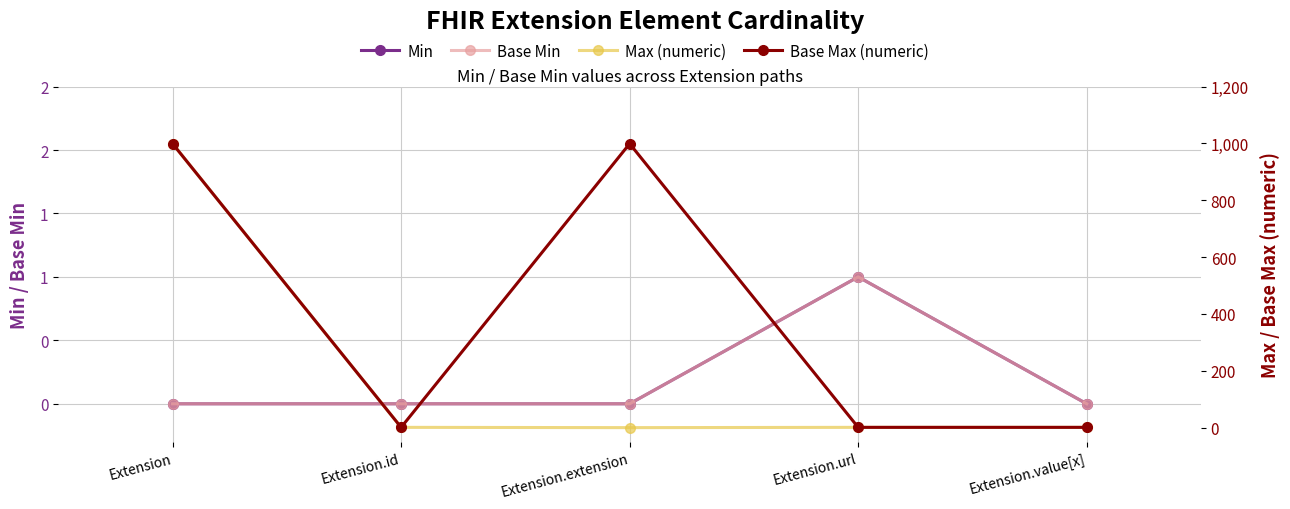

What is the total value across all series at Extension.value[x]?

2